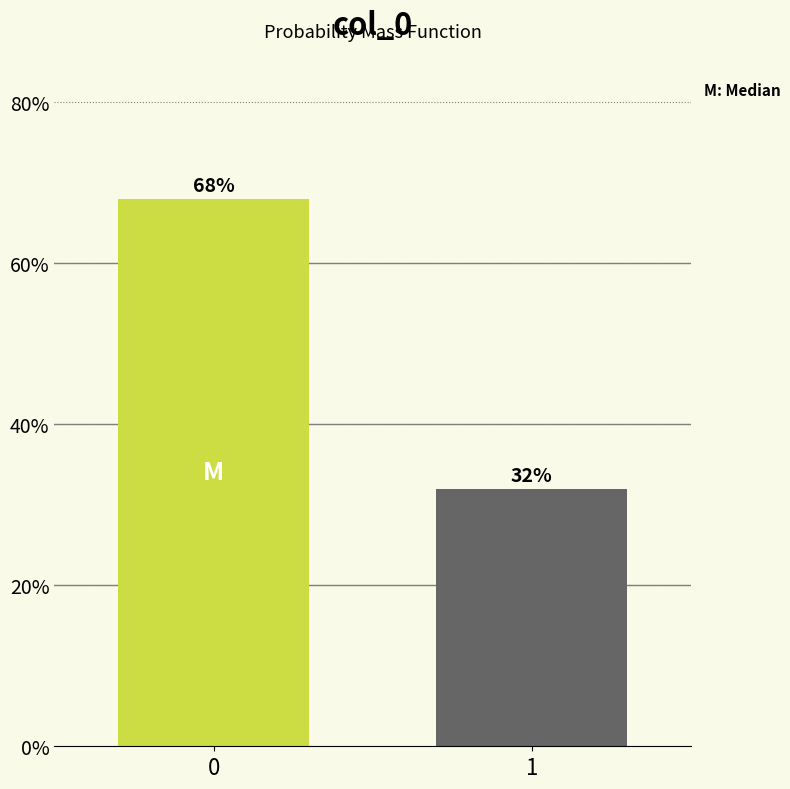

Reading left to right, what are all the values shown in this chart?

68	32